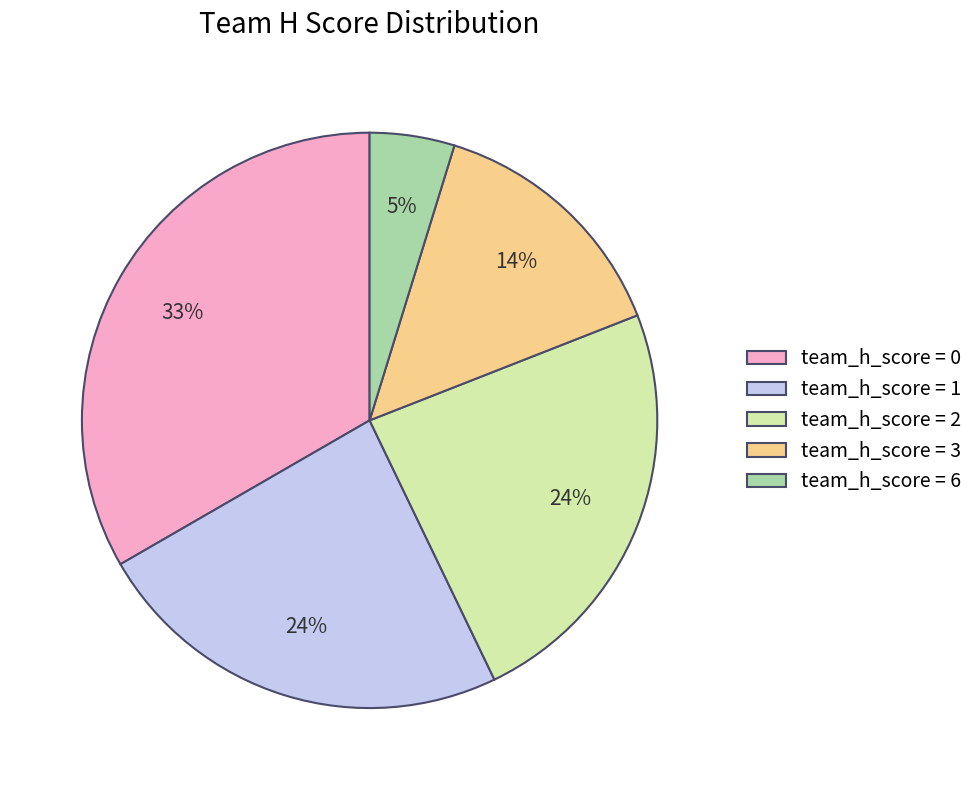

The team_h_score = 0 slice represents 33% of the pie. True or false?

True